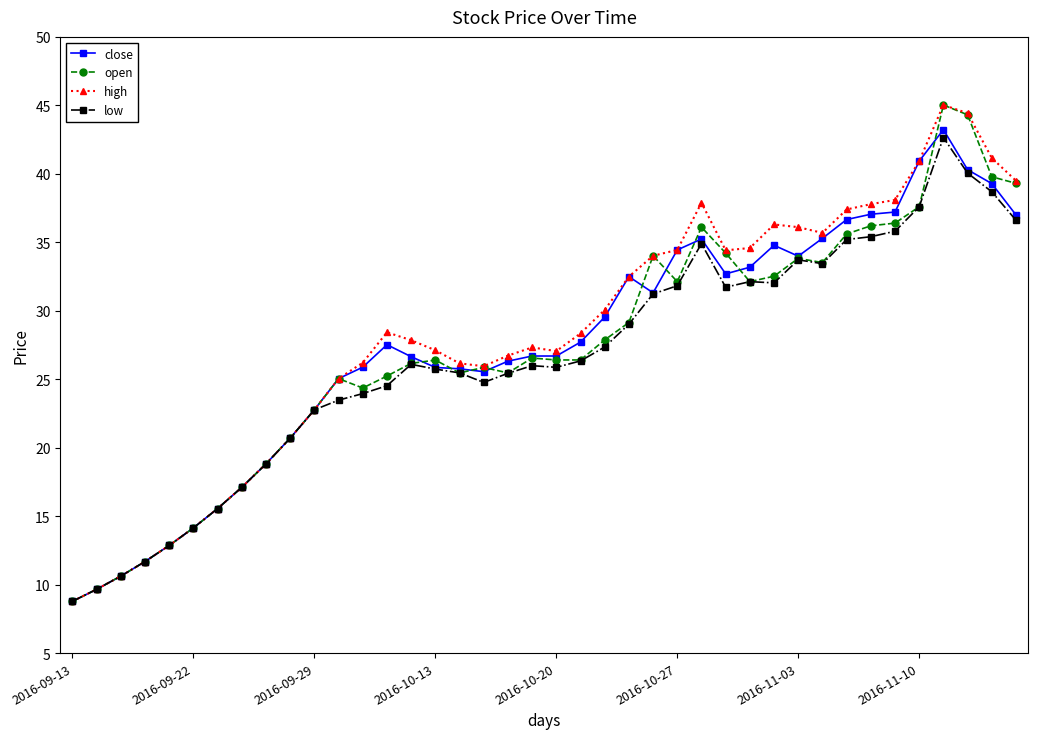

What is the maximum value shown in the chart?

45.0